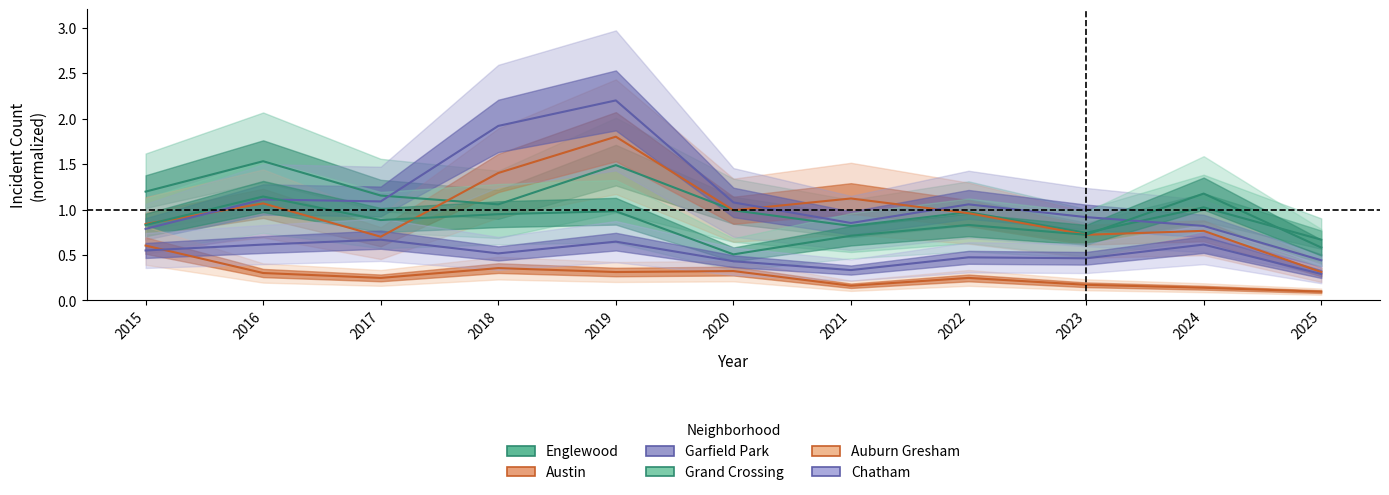

At how many categories does at least one series exceed 0?

11